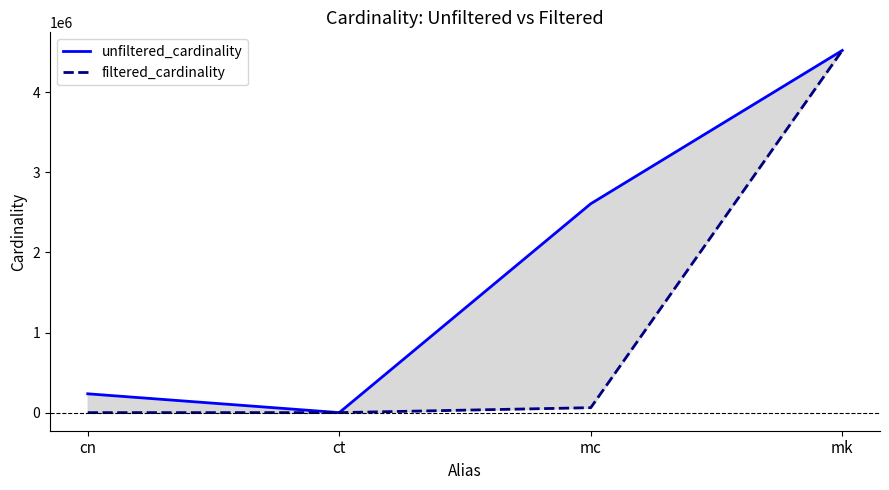

True or false: unfiltered_cardinality has a value of 4 at ct.

True